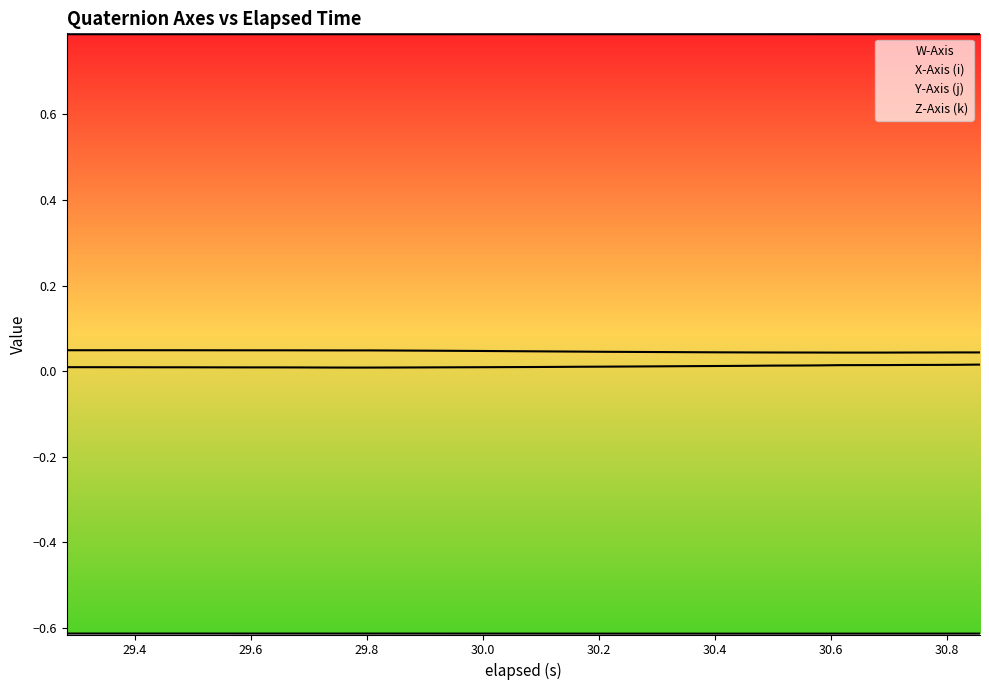

What is the difference between the highest and lowest values at 39?

1.4